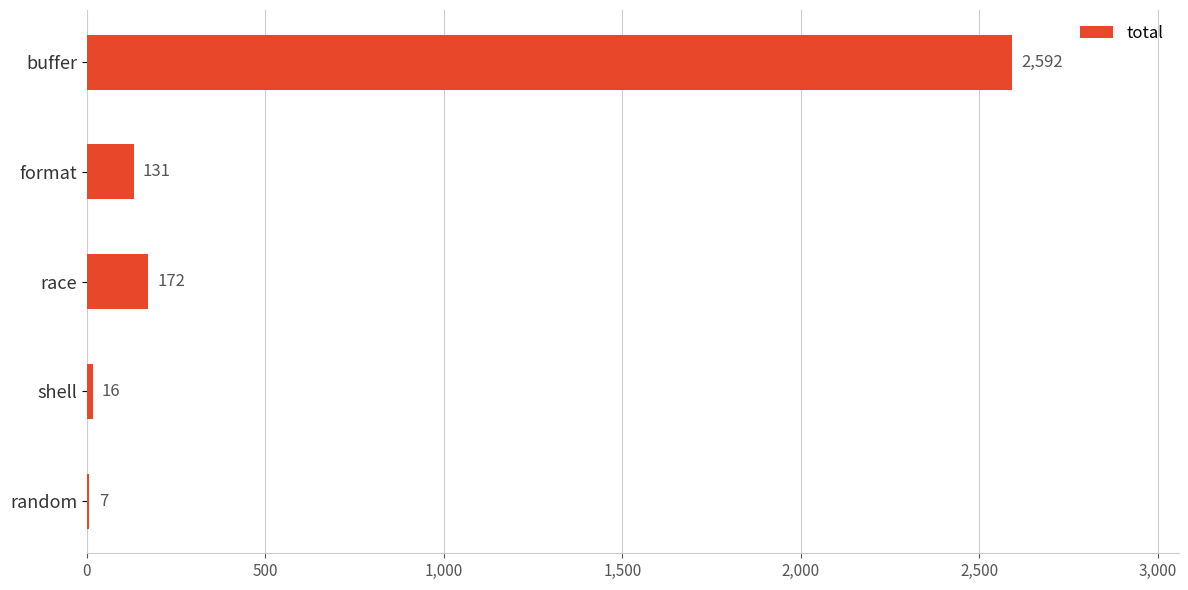

Where is the data nearest to the value 1299?

race